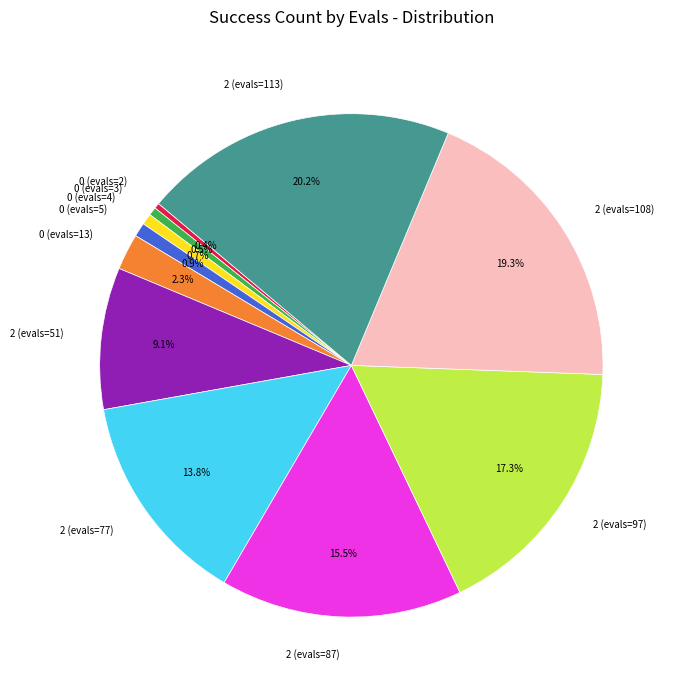

The 0 (evals=5) slice represents 11% of the pie. True or false?

False